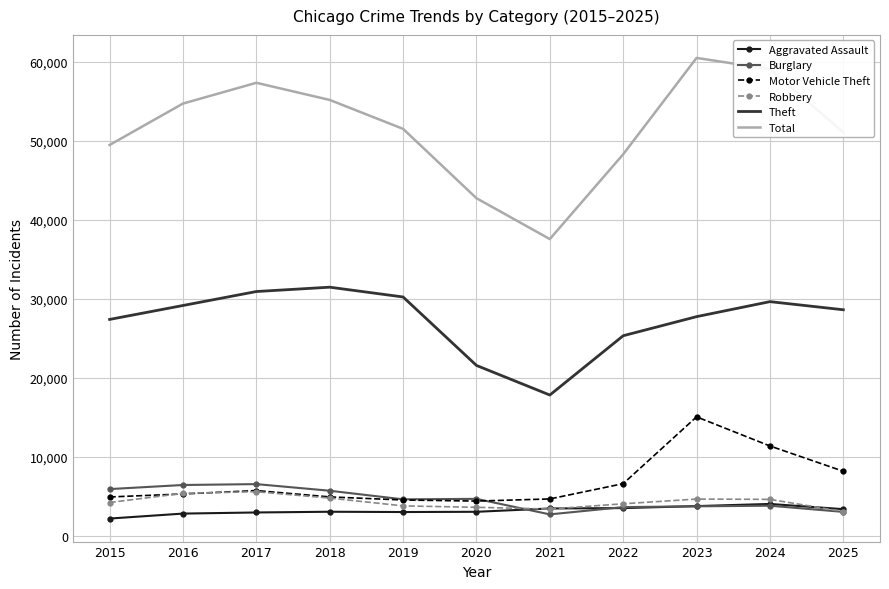

Which series has the largest range (max minus min)?

Total